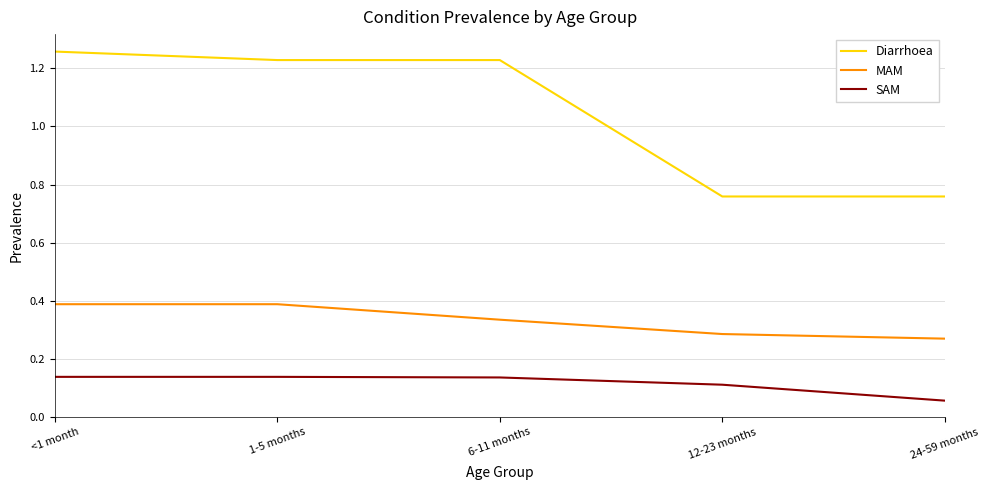

True or false: SAM and Diarrhoea intersect in this chart.

False